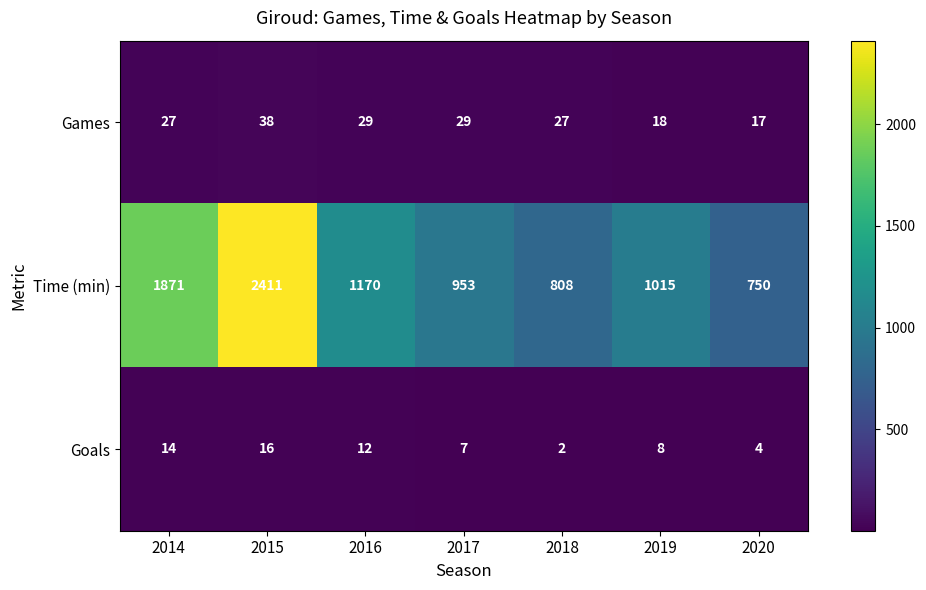

How many data points in Time (min) are less than 1015?

3